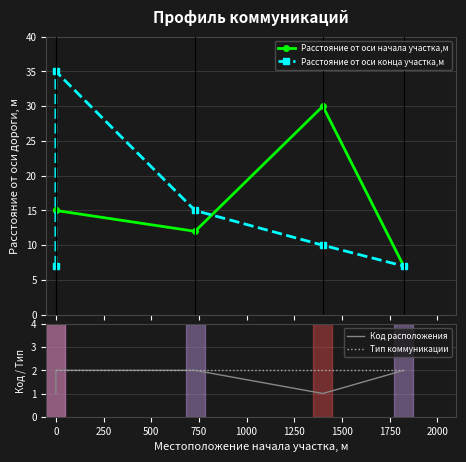

True or false: Тип коммуникации and Расстояние от оси начала участка,м cross at least once.

False